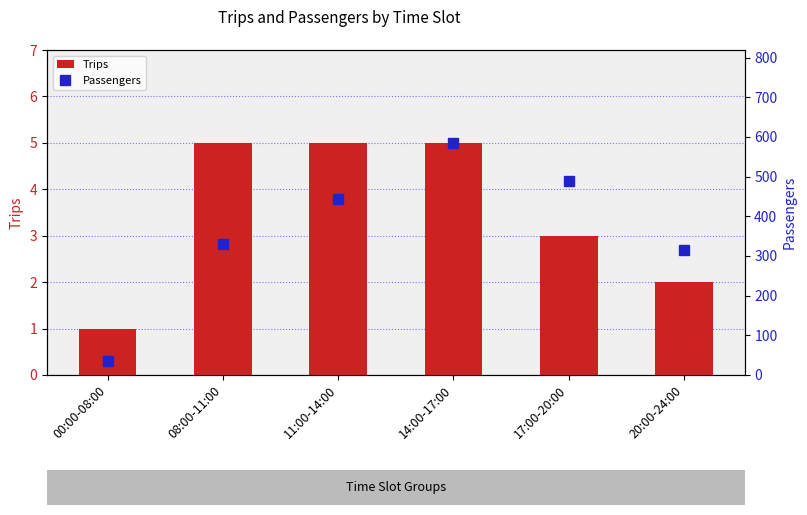

How many Trips values are between 2 and 5?

5